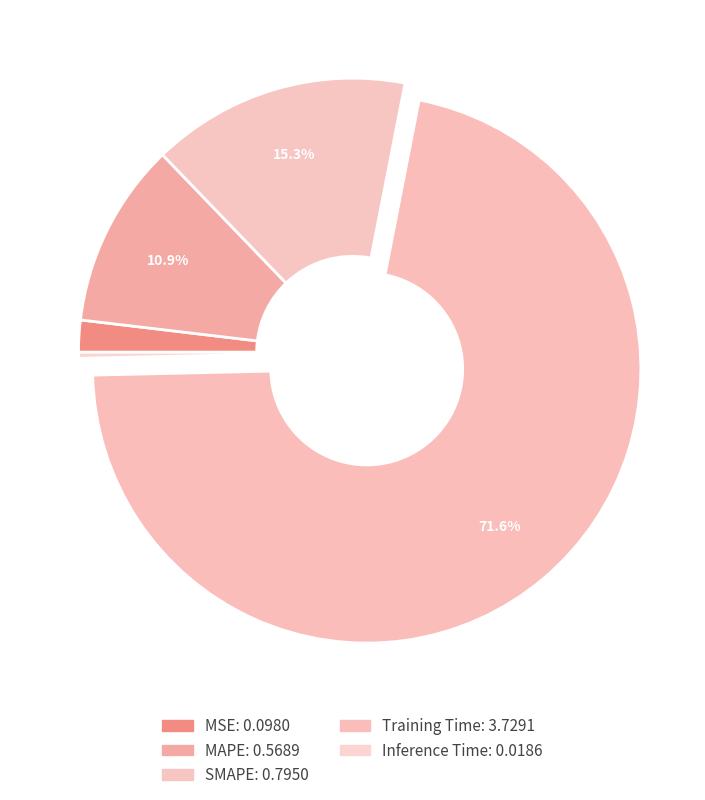

Is it true that Training Time is 78% of the pie?

False